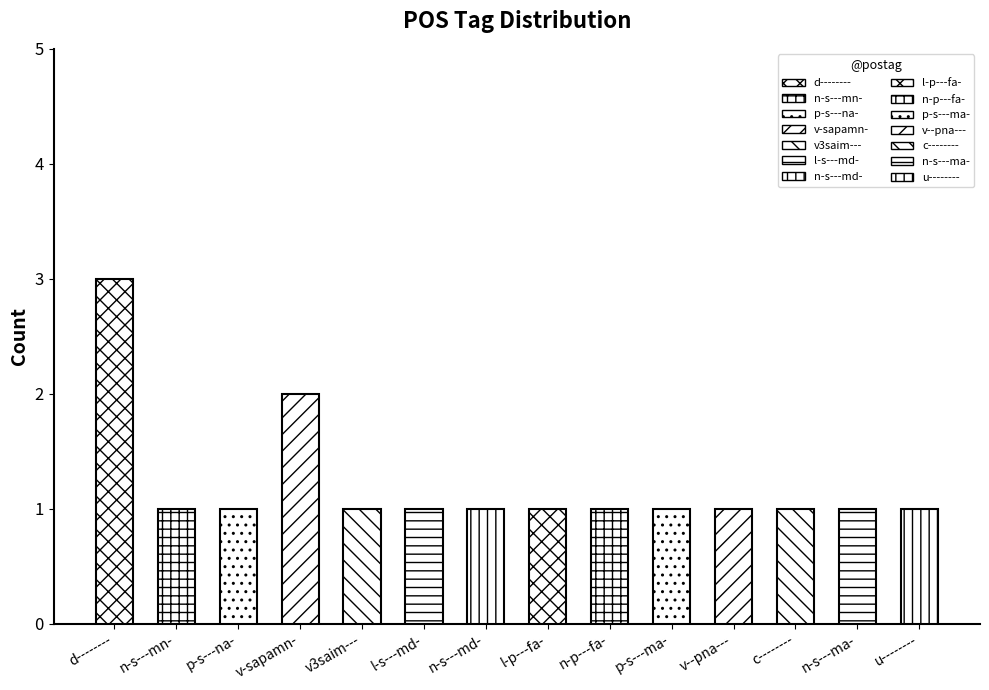

The chart shows a value of 1 at l-s---md-. True or false?

True